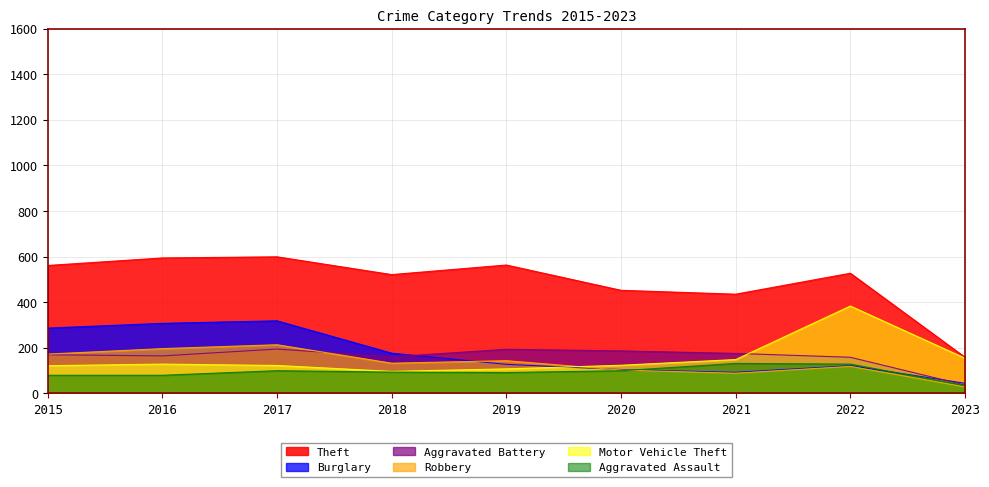

Which series has the largest range (max minus min)?

Theft